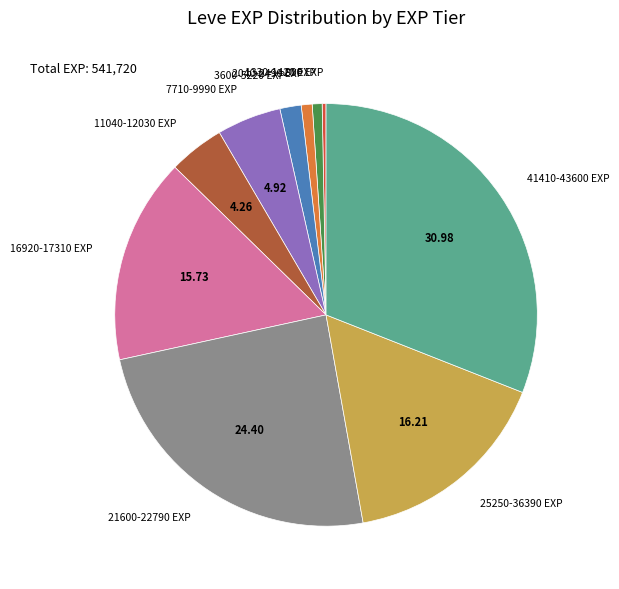

How many segments does this pie chart have?

10